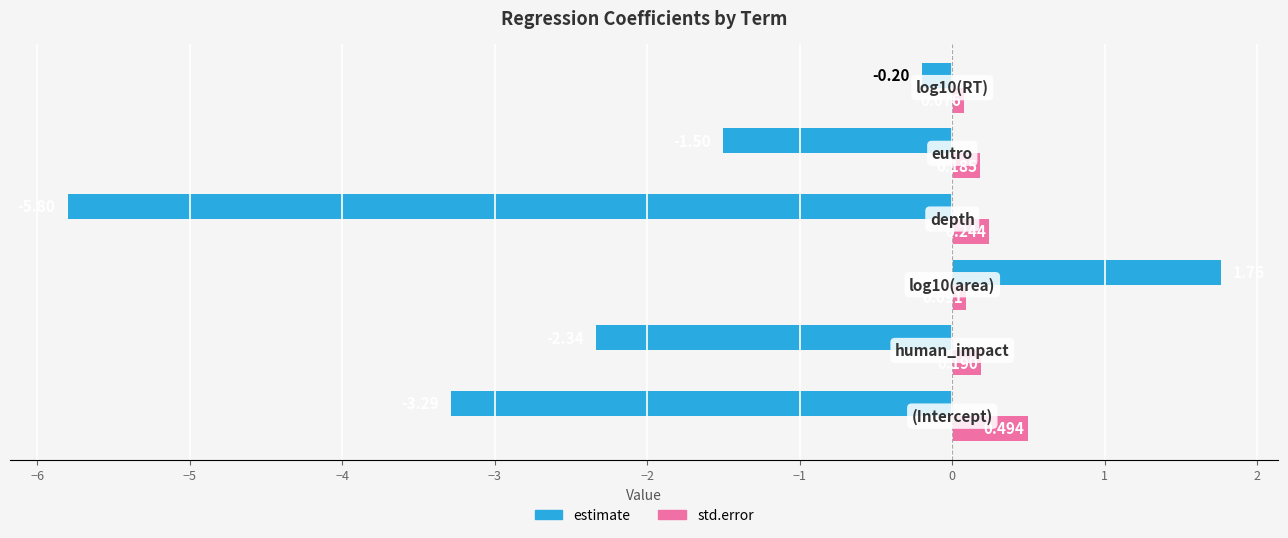

Which series has the largest range (max minus min)?

estimate